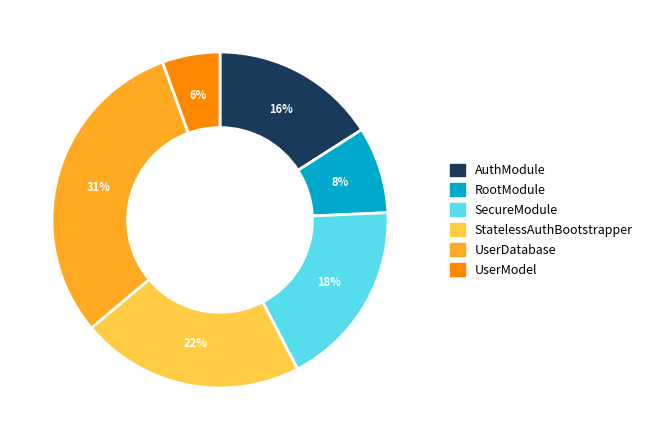

To the nearest percent, what is the combined percentage of UserDatabase and SecureModule?

49%